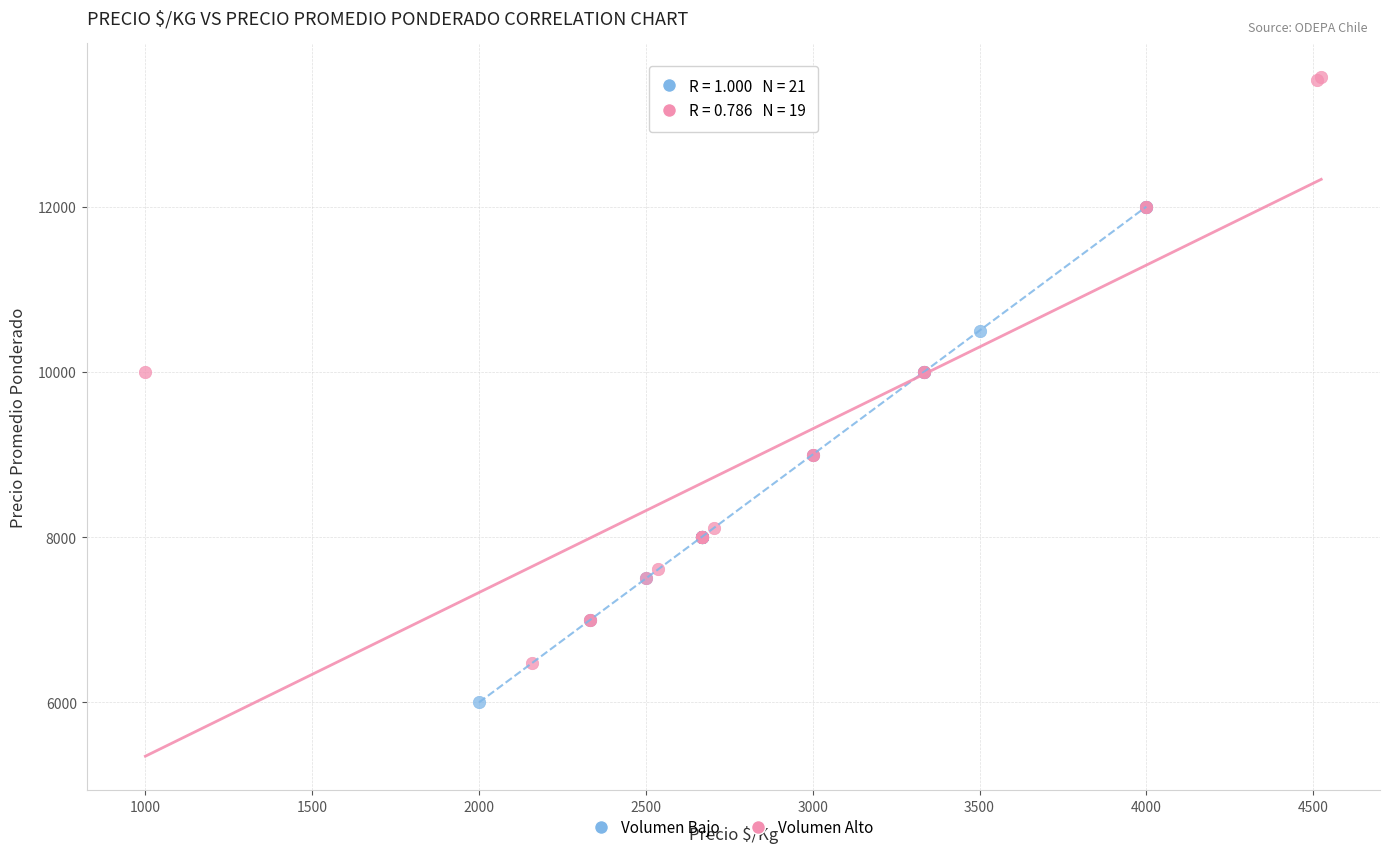

Which series has the largest Y range (max minus min)?

Volumen Alto